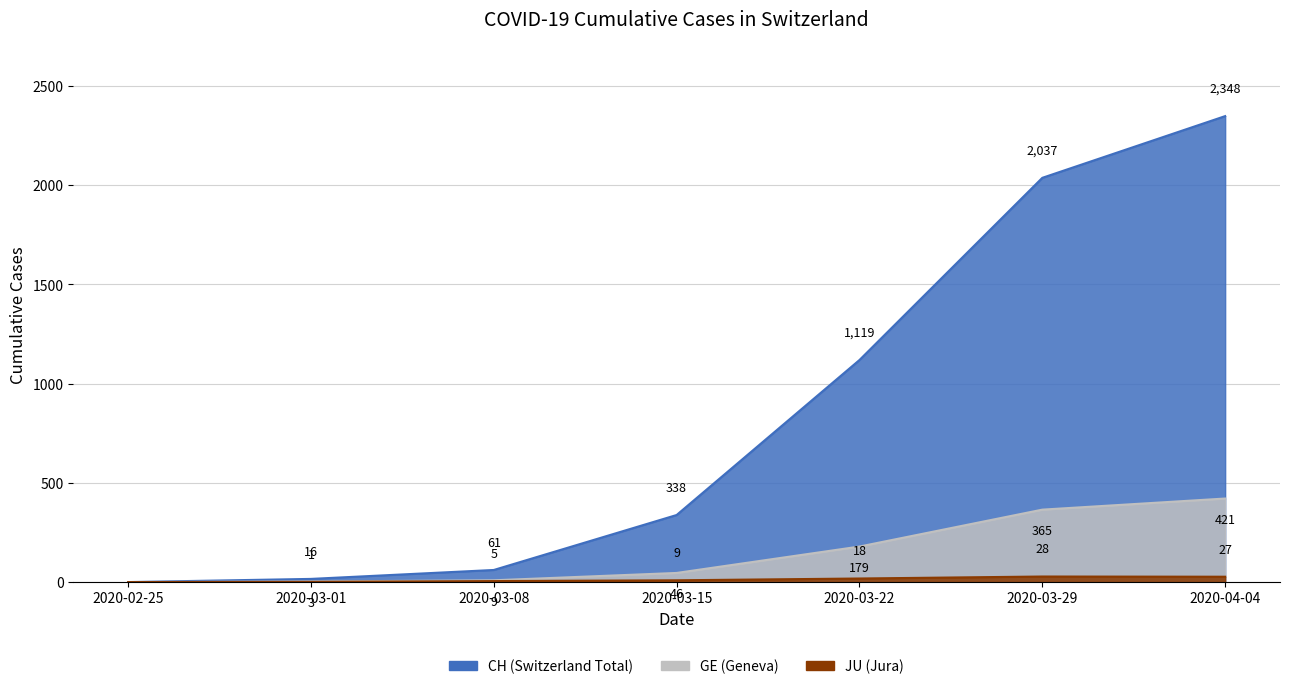

What position from the left is 2020-03-29?

6